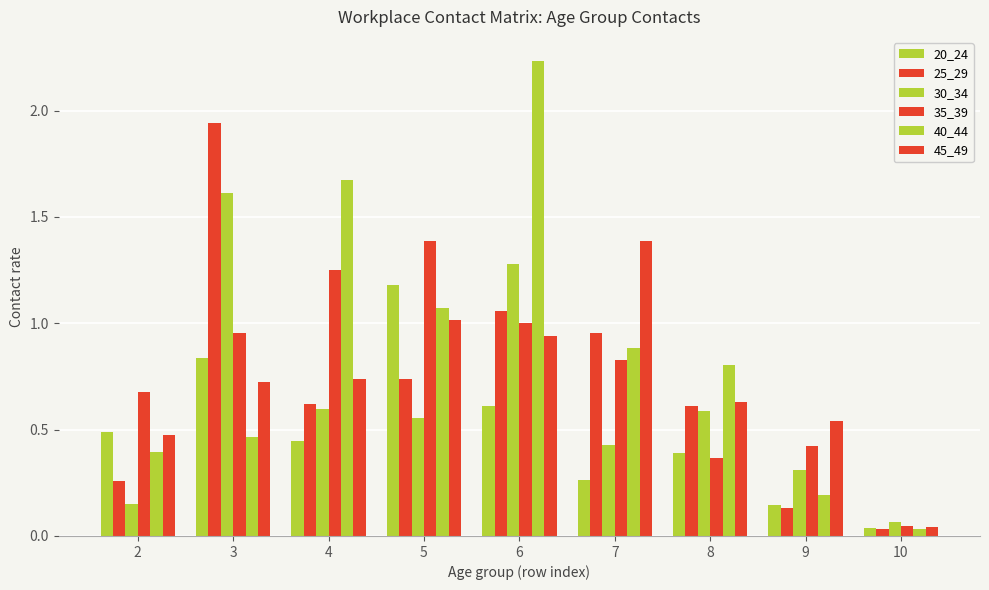

Are the bars horizontal?

No